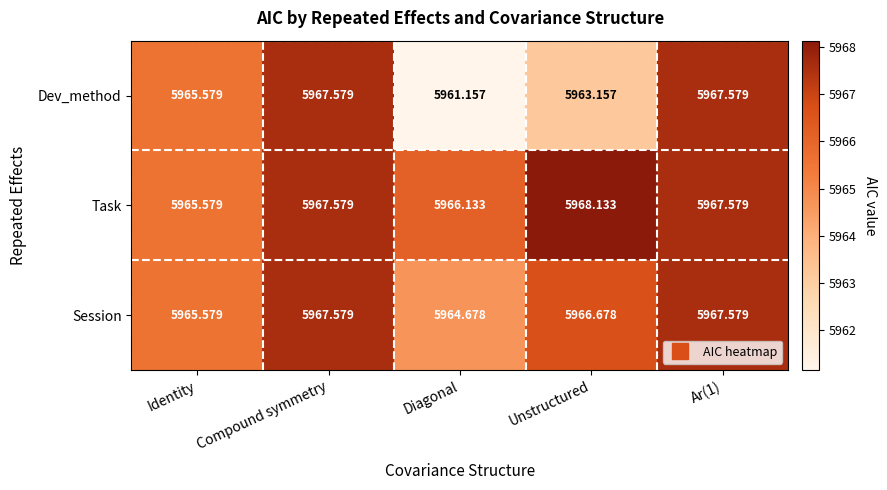

List the series in order of their overall mean, highest first.

Task, Session, Dev_method